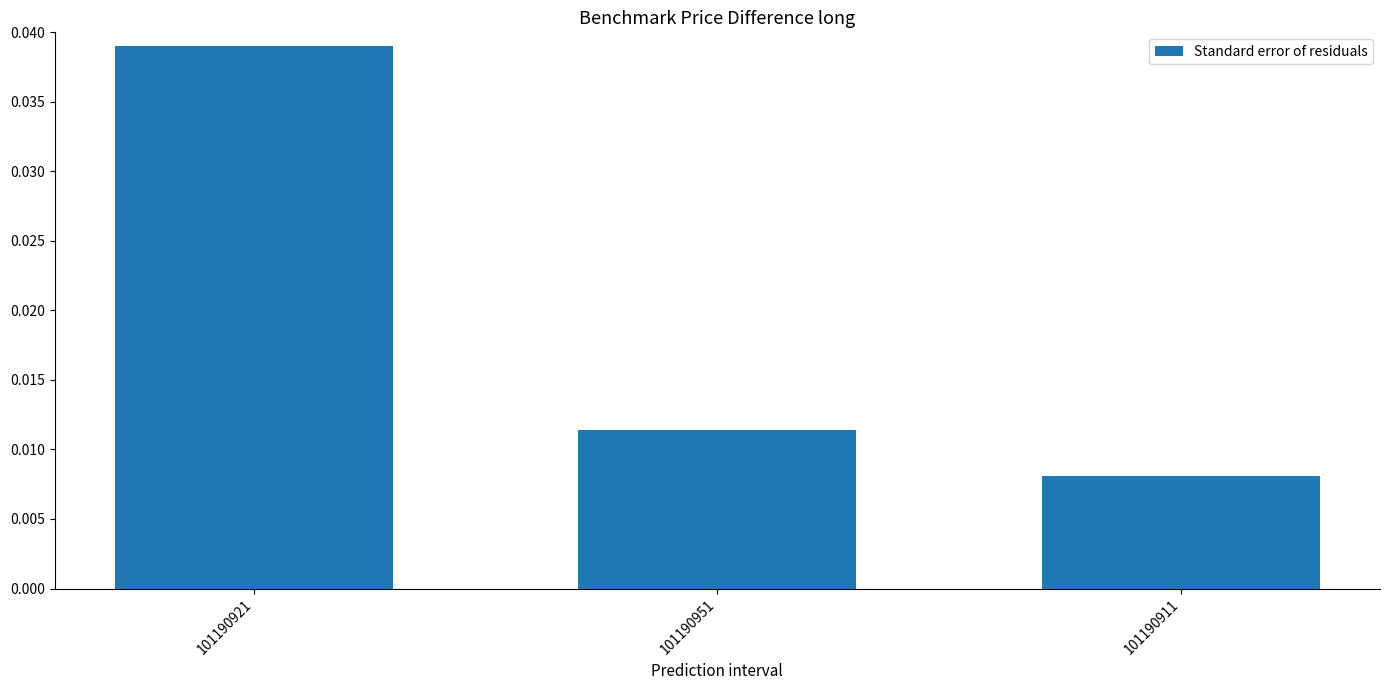

At which category does the chart reach its peak across all series?

101190921